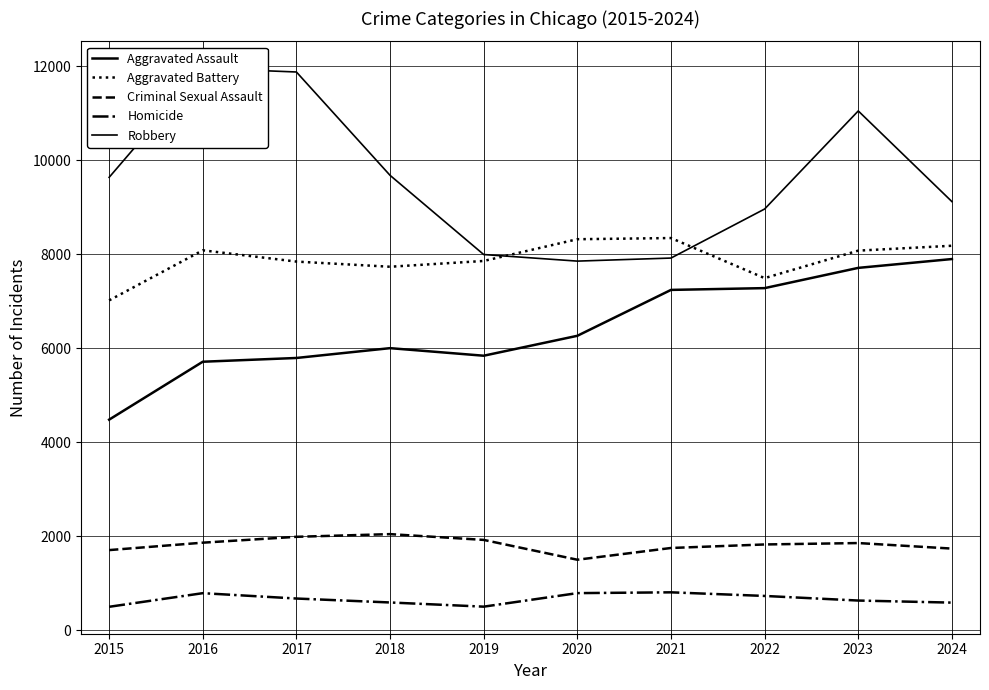

In Aggravated Assault, how many points are lower than both neighbors (excluding endpoints)?

1